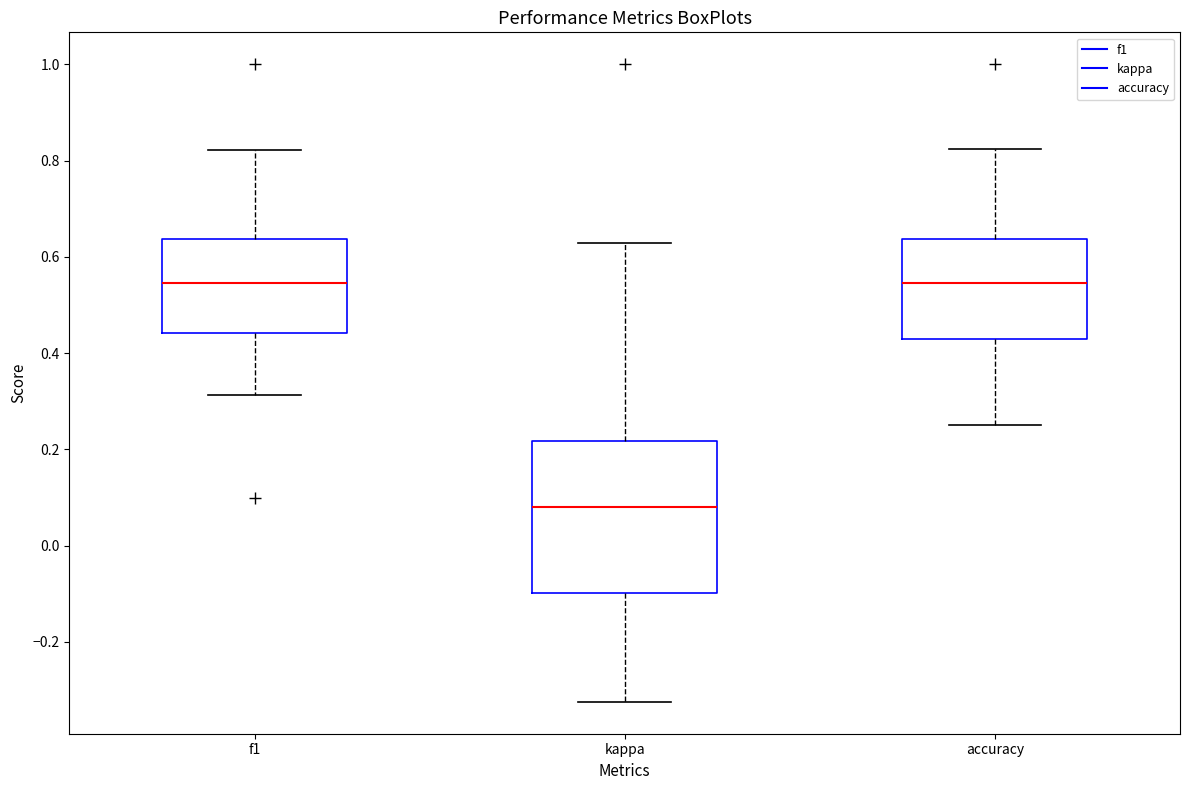

Which box's median line is the lowest?

kappa